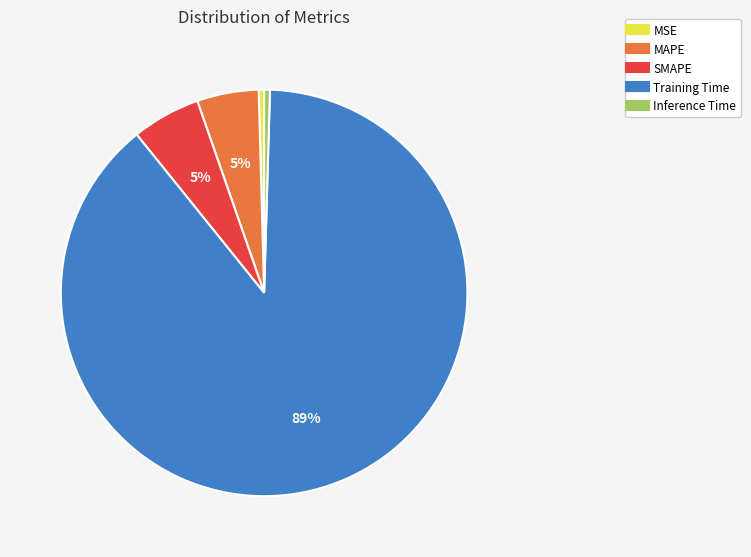

Which category has the biggest portion of the pie?

Training Time